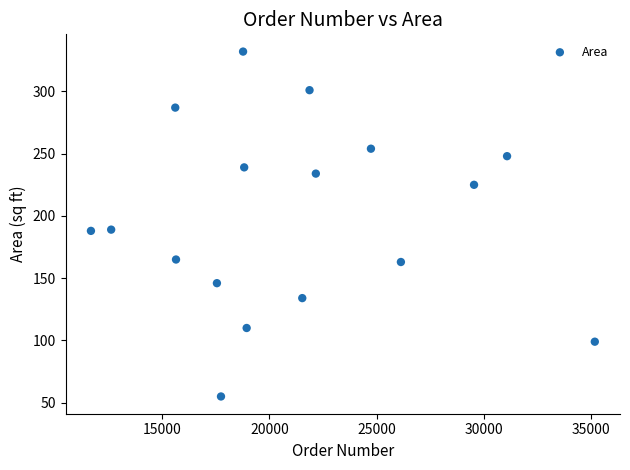

What is the range of X values (max minus min)?

23509